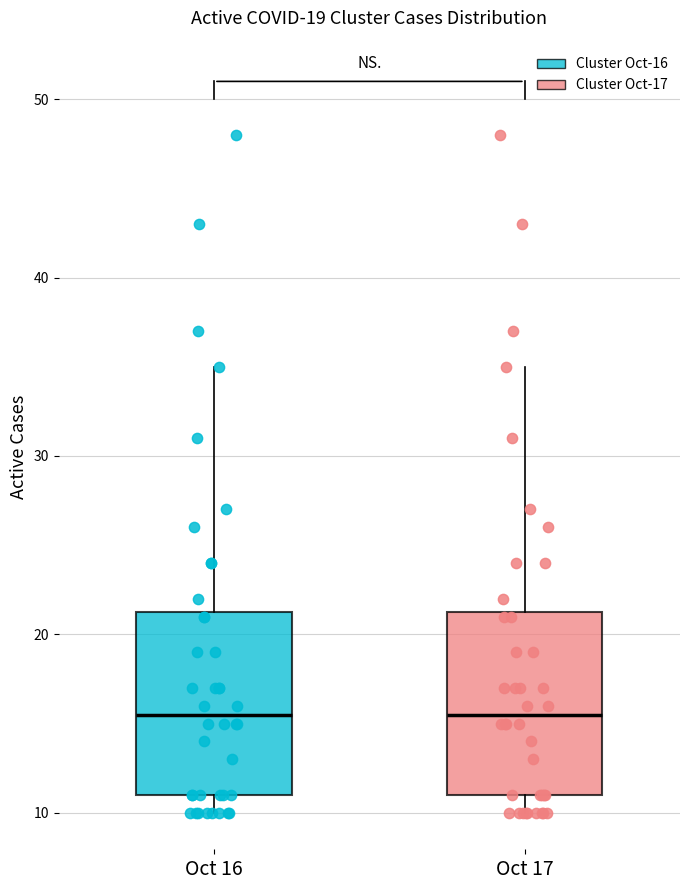

Reading left to right, transcribe this box plot: for each box, give where its median line is, the range the box spans, and where its two whiskers end, as read against the y-axis. The values are not printed on the chart, so give them approximately, as read against the axis.

Oct 16: median 16, box 11 to 21, whiskers 10 to 35
Oct 17: median 16, box 11 to 21, whiskers 10 to 35